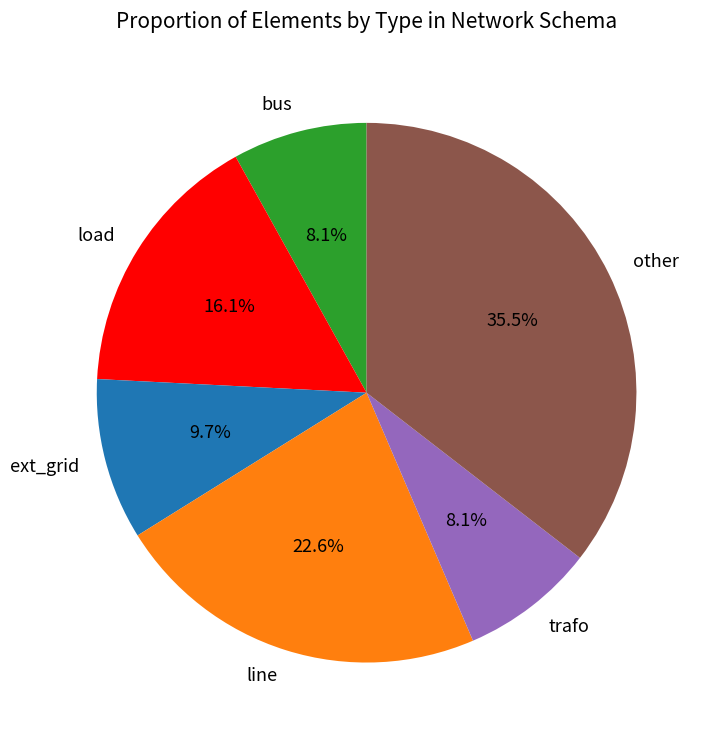

How many slices are in this pie chart?

6